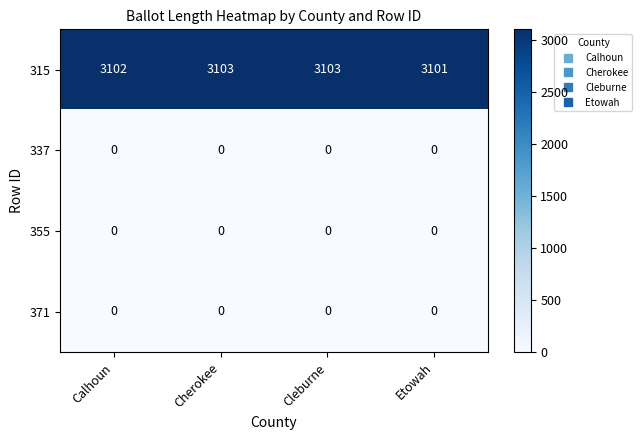

What is the total value across all series at Etowah?

3101